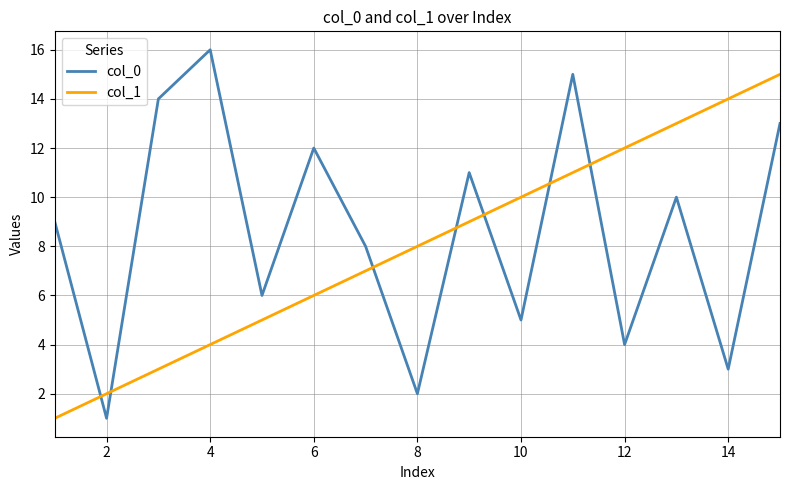

Which series has the largest range (max minus min)?

col_0